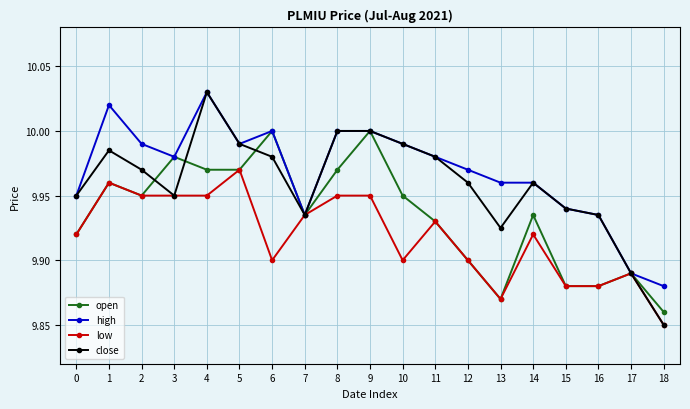

What is the difference between the maximum and second lowest values in the high series?

0.1